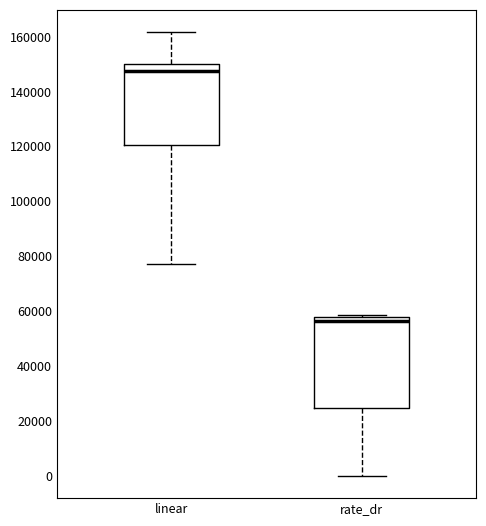

Reading left to right, read every box against the y-axis: the position of its median line, the range the box covers, and the ends of its whiskers. The values are not printed on the chart, so give them approximately, as read against the axis.

linear: median 148000, box 120000 to 150000, whiskers 78000 to 162000
rate_dr: median 56000, box 24000 to 58000, whiskers 0 to 58000